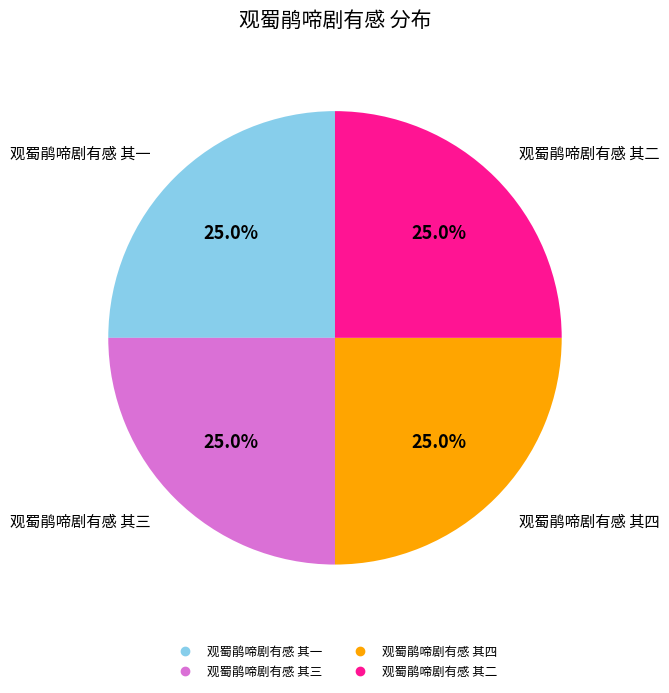

To the nearest percent, what portion does 观蜀鹃啼剧有感 其四 represent?

25%